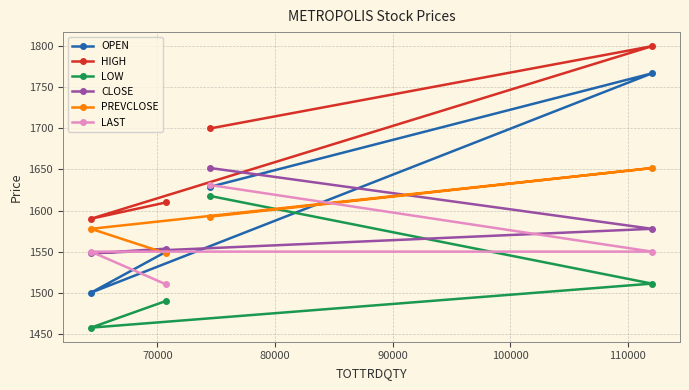

What is the minimum value shown in the chart?

1457.5